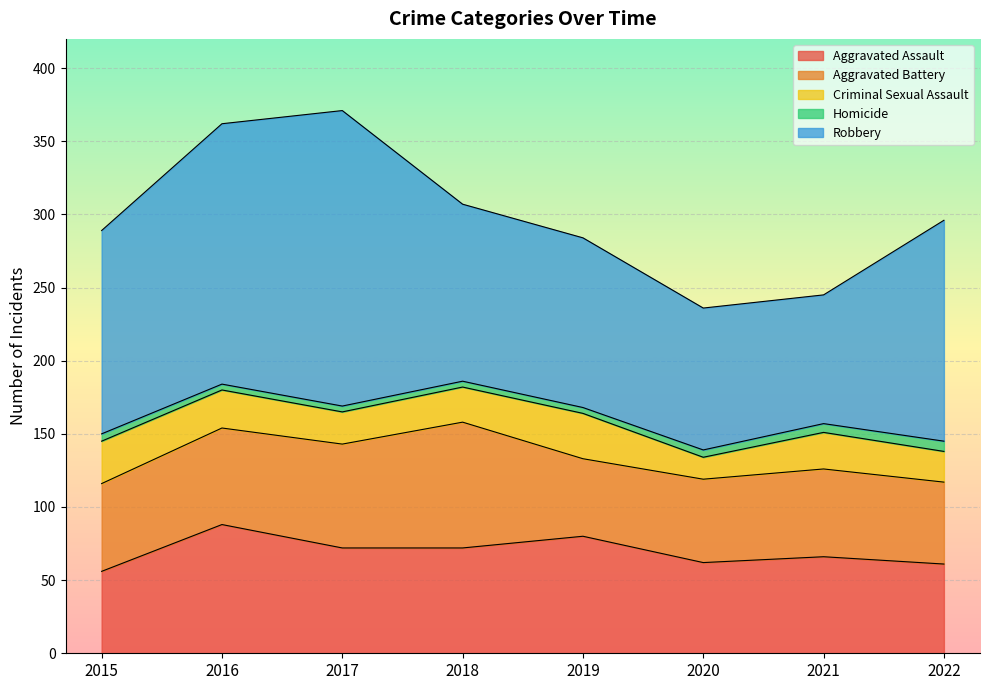

At which category is the sum across all series the highest?

2017